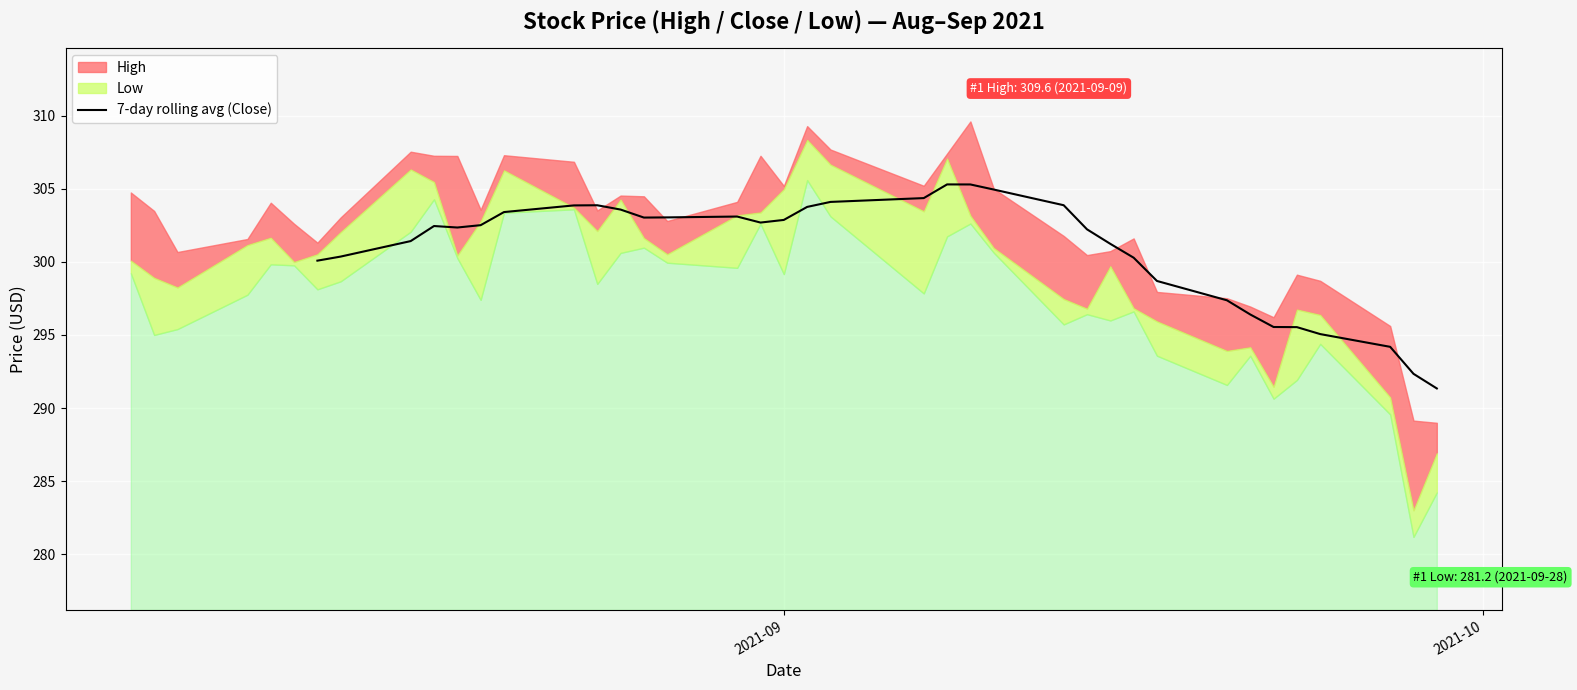

How many interior local valleys (lower than both neighbors) does the data have?

3